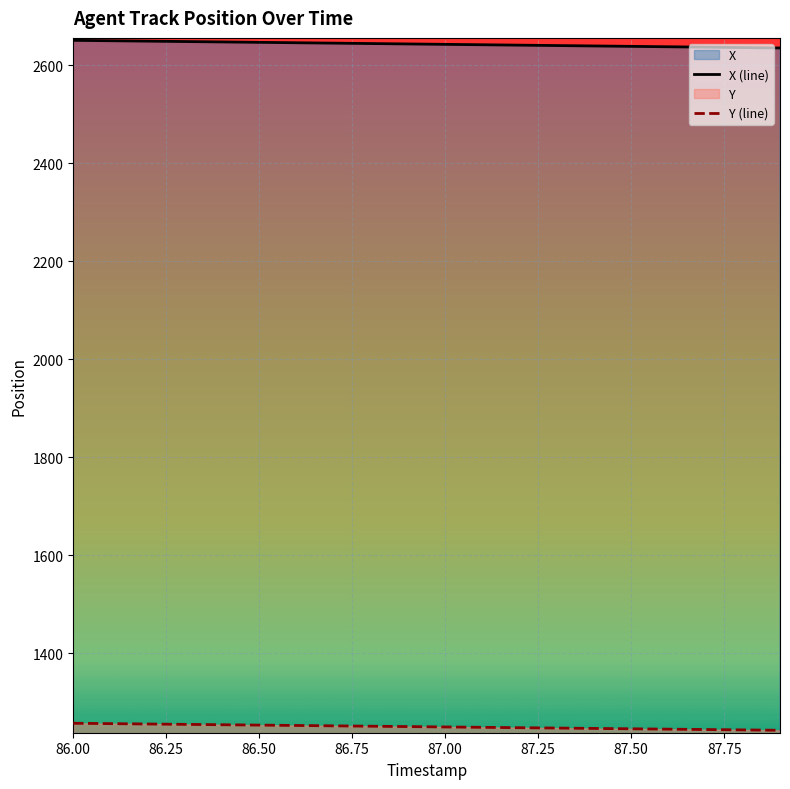

True or false: X (line) and Y (line) cross at least once.

False